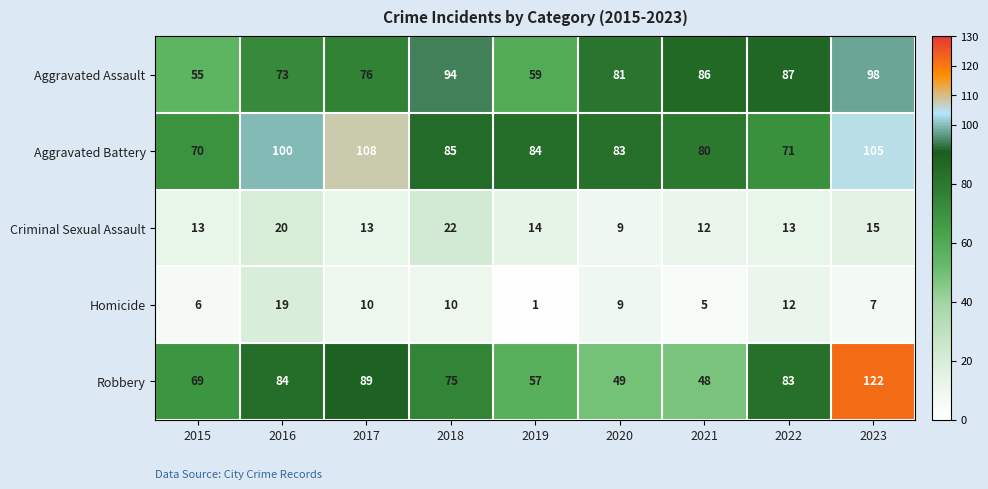

What is the difference between the second highest and minimum values in the Aggravated Battery series?

35